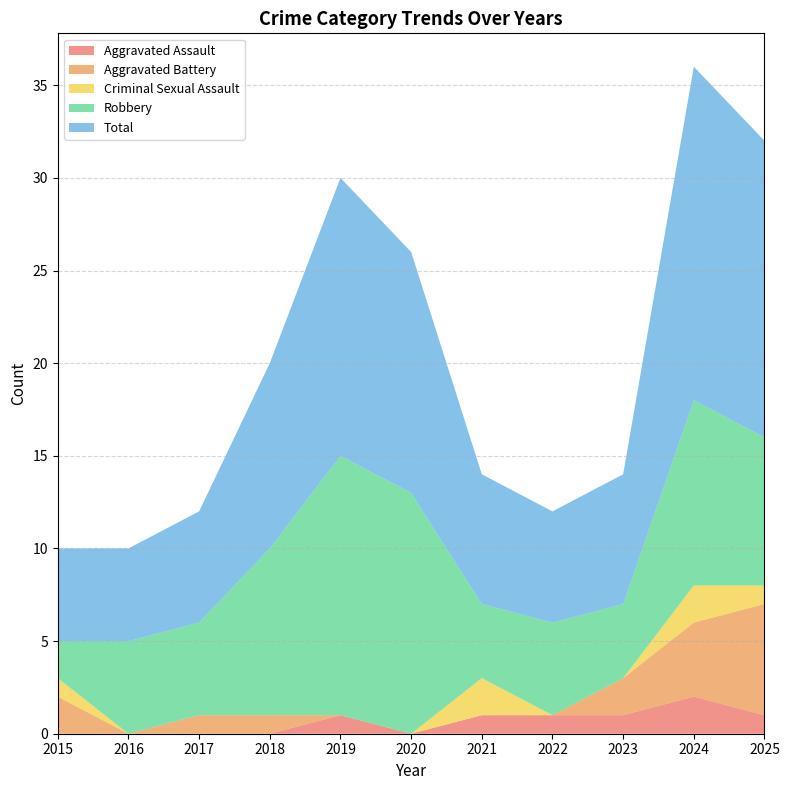

Reading left to right, transcribe all the data shown in this chart.

Aggravated Assault: 2015=0	2016=0	2017=0	2018=0	2019=1	2020=0	2021=1	2022=1	2023=1	2024=2	2025=1
Aggravated Battery: 2015=2	2016=0	2017=1	2018=1	2019=0	2020=0	2021=0	2022=0	2023=2	2024=4	2025=6
Criminal Sexual Assault: 2015=1	2016=0	2017=0	2018=0	2019=0	2020=0	2021=2	2022=0	2023=0	2024=2	2025=1
Robbery: 2015=2	2016=5	2017=5	2018=9	2019=14	2020=13	2021=4	2022=5	2023=4	2024=10	2025=8
Total: 2015=5	2016=5	2017=6	2018=10	2019=15	2020=13	2021=7	2022=6	2023=7	2024=18	2025=16